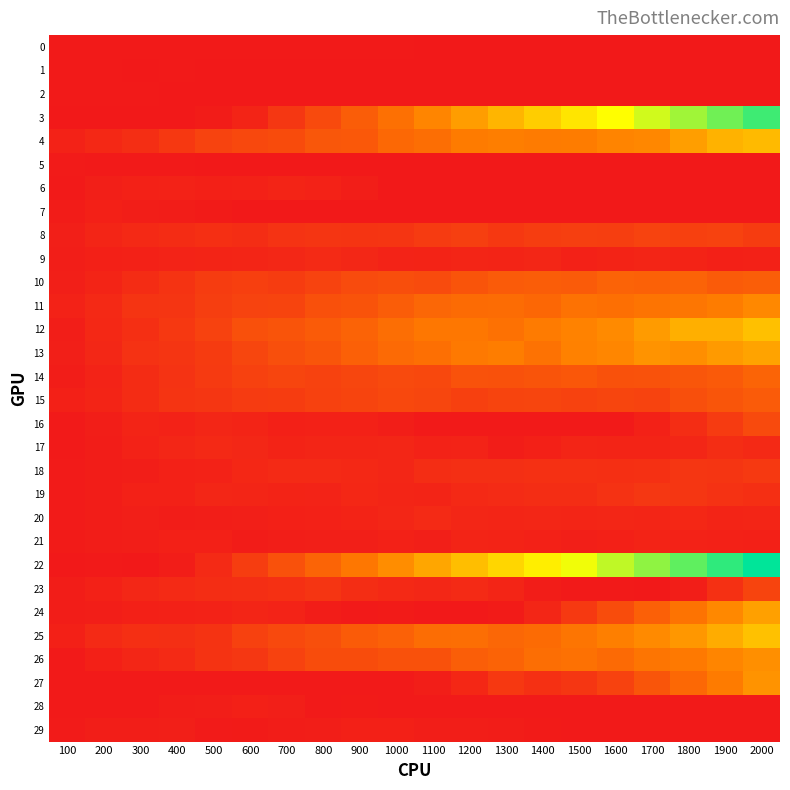

What is the total value across all series at 1200?

5824.5